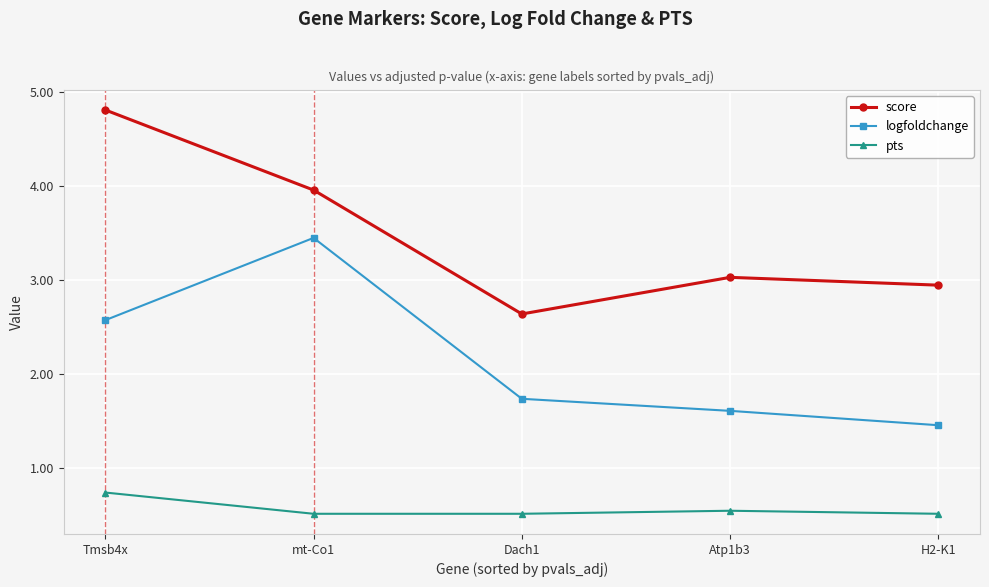

True or false: logfoldchange has more than 0 interior local peaks.

True